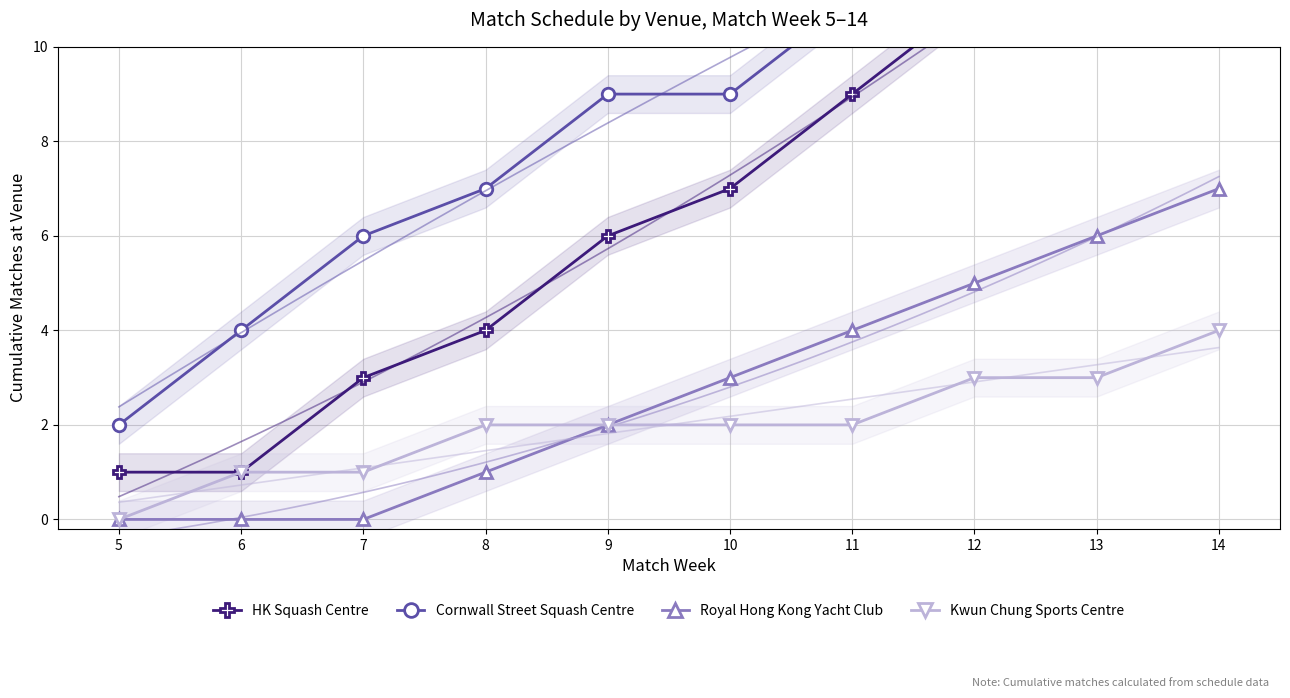

True or false: Cornwall Street Squash Centre and Kwun Chung Sports Centre intersect in this chart.

False